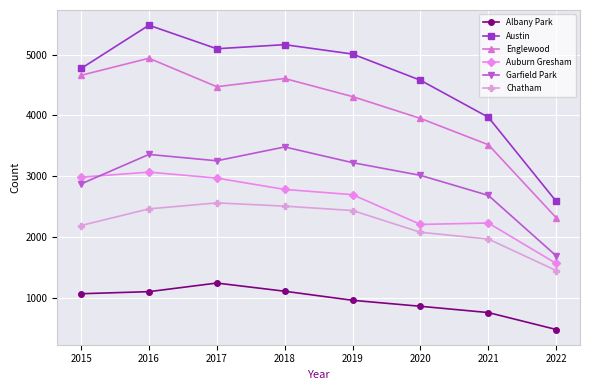

True or false: Auburn Gresham and Garfield Park intersect in this chart.

True